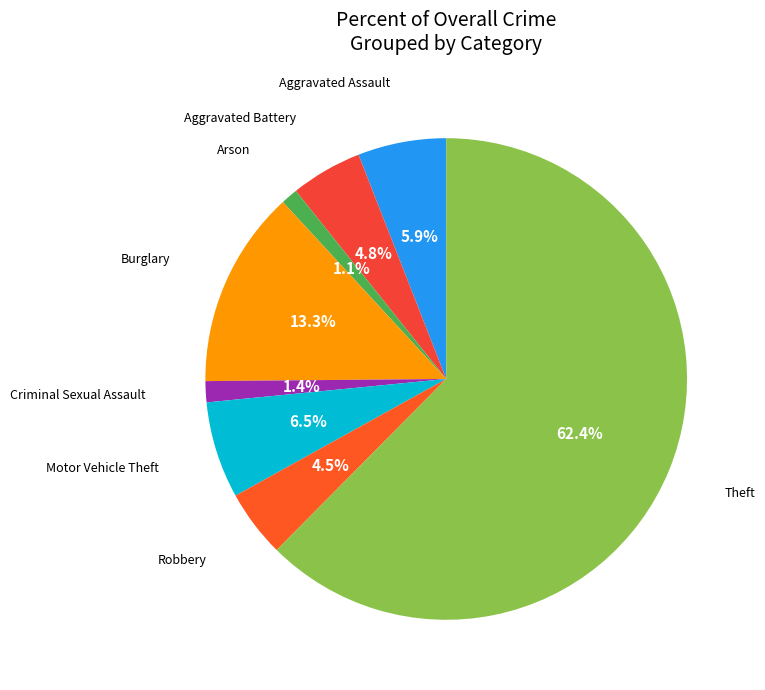

How many slices are in this pie chart?

8